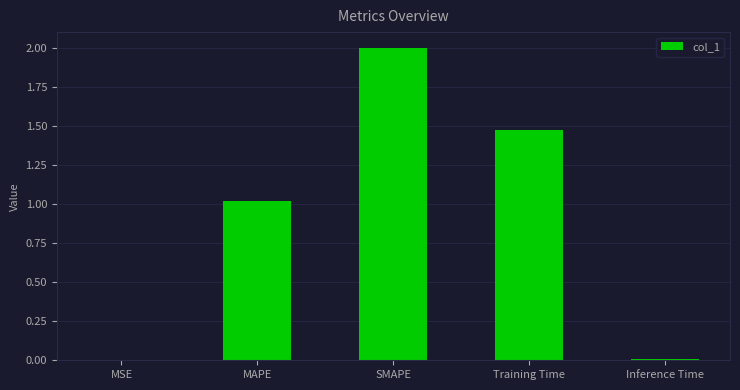

What is the maximum value shown in the chart?

2.0